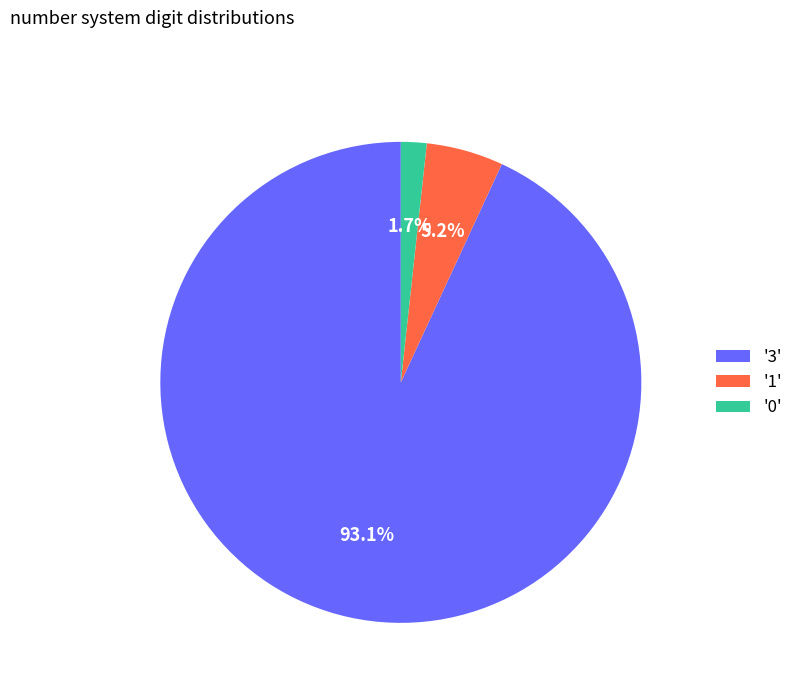

Does any single category account for the majority?

Yes